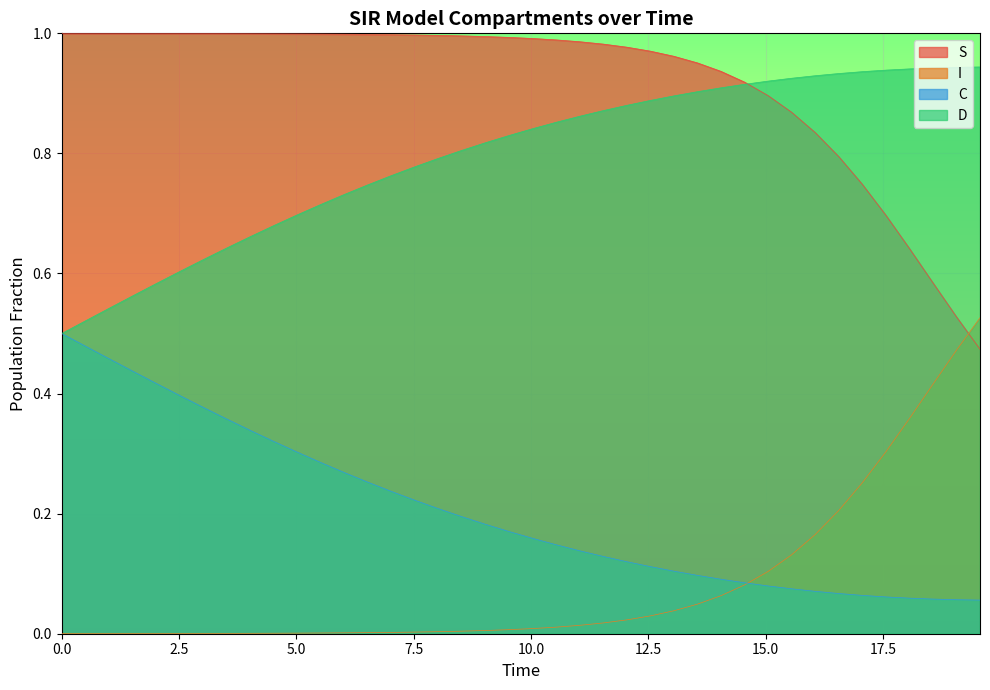

How many distinct data groups are displayed?

4